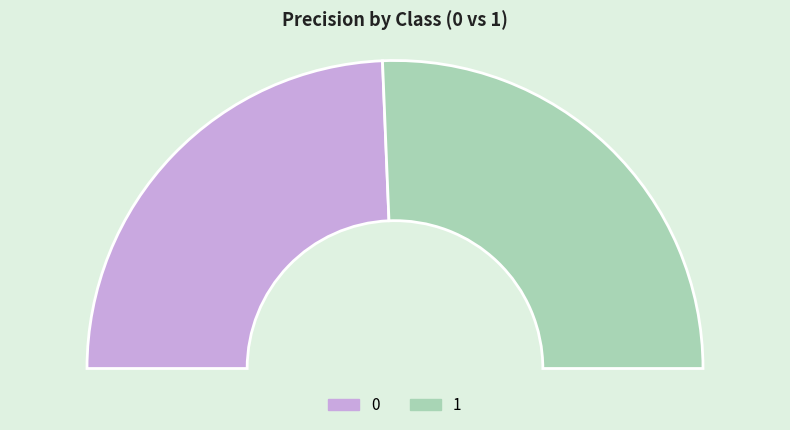

What is the total percentage of 1 and 0?

100.0%